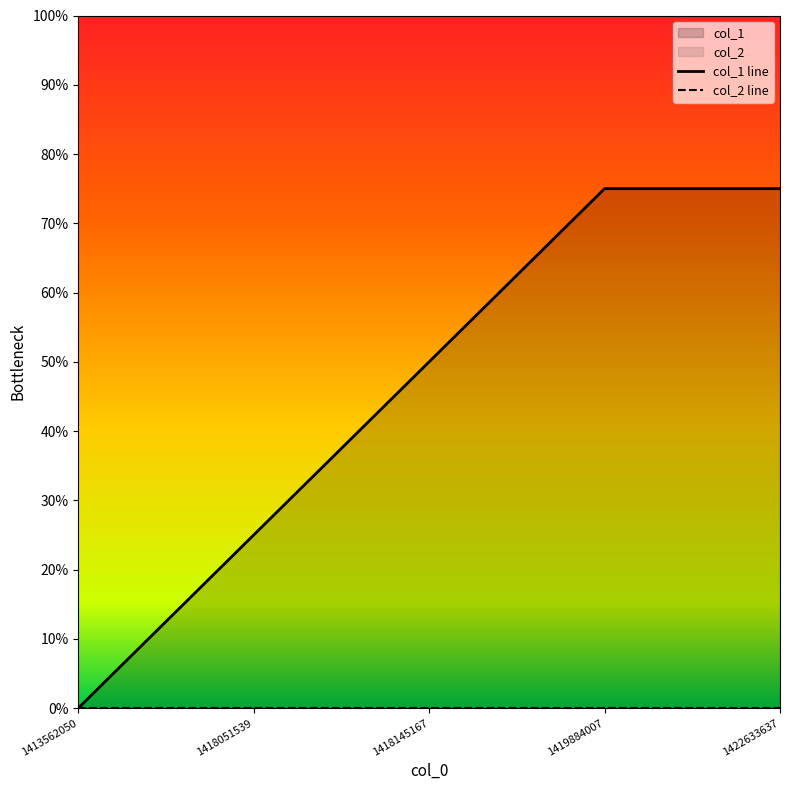

True or false: the data has more than 0 interior local peaks.

False